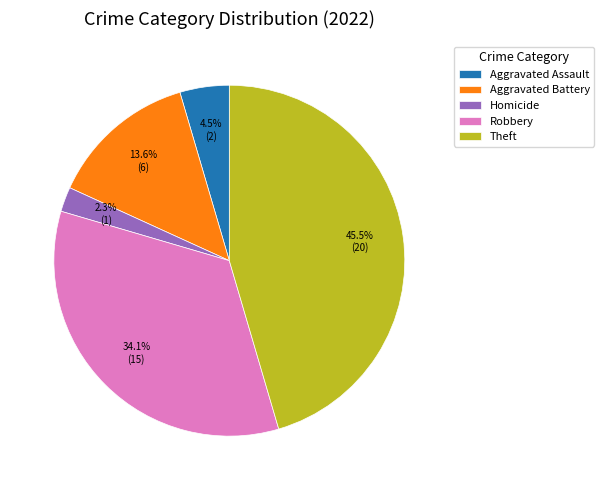

Do Robbery and Aggravated Battery together represent more than half of the pie?

No